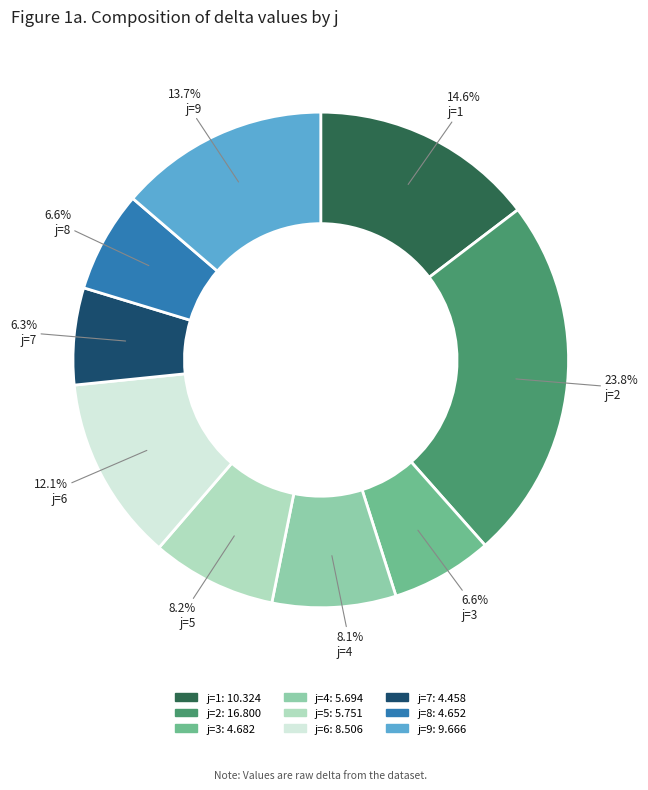

What is the ratio of the value at j=2 to the value at j=1?

1.6